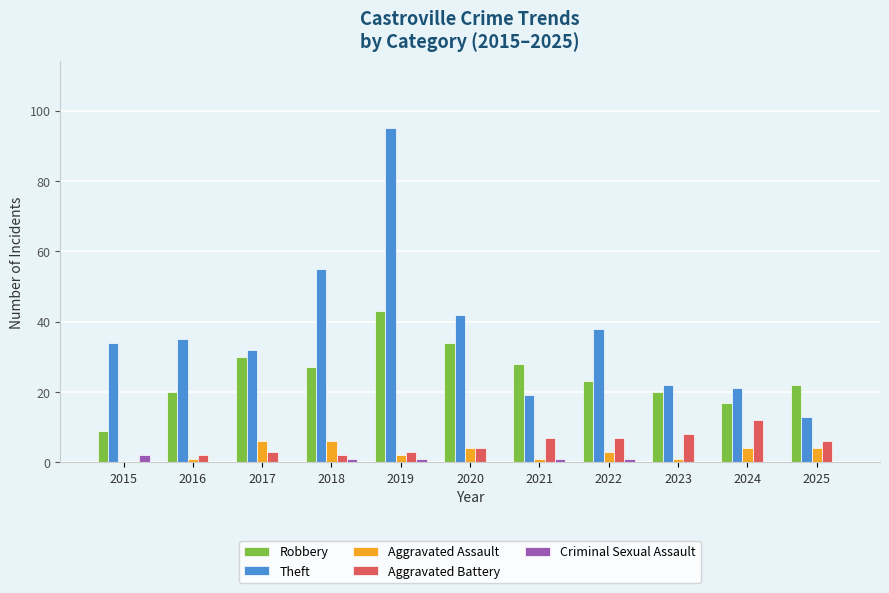

Is the value of Criminal Sexual Assault at 2019 greater than the value of Theft at 2016?

No